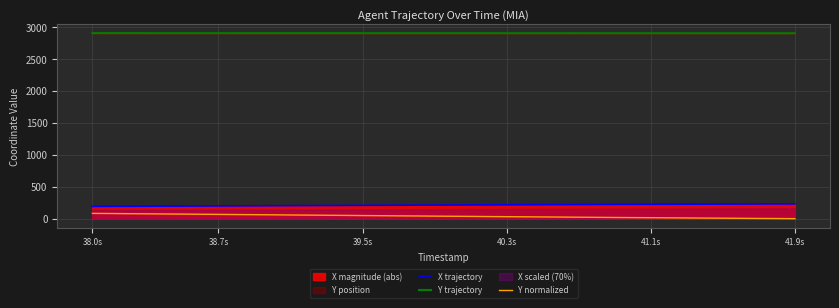

What is the lowest value of the X trajectory series?

191.6